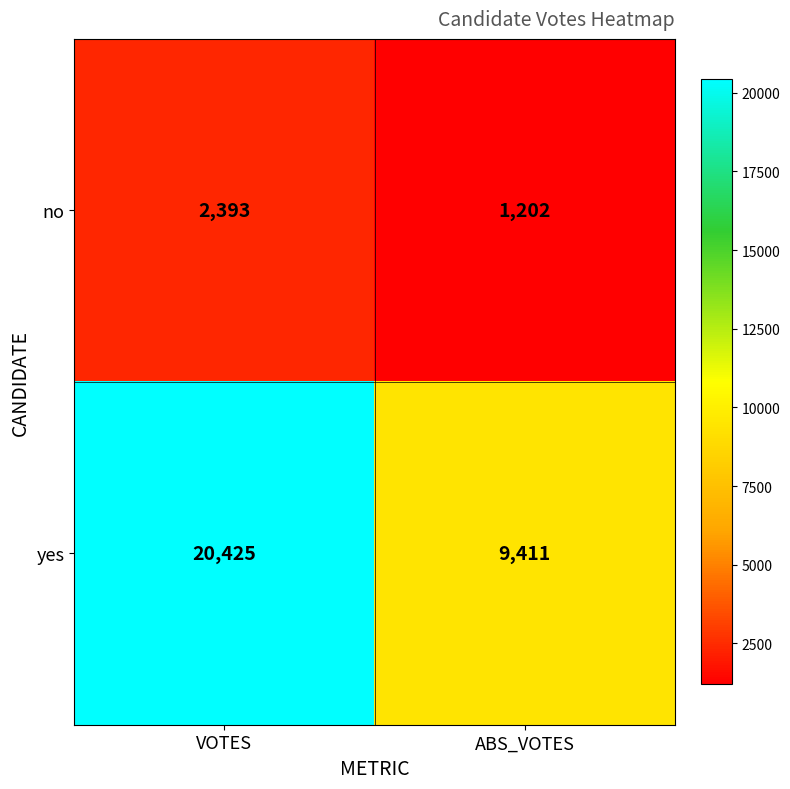

What is the sum of all yes values?

29836